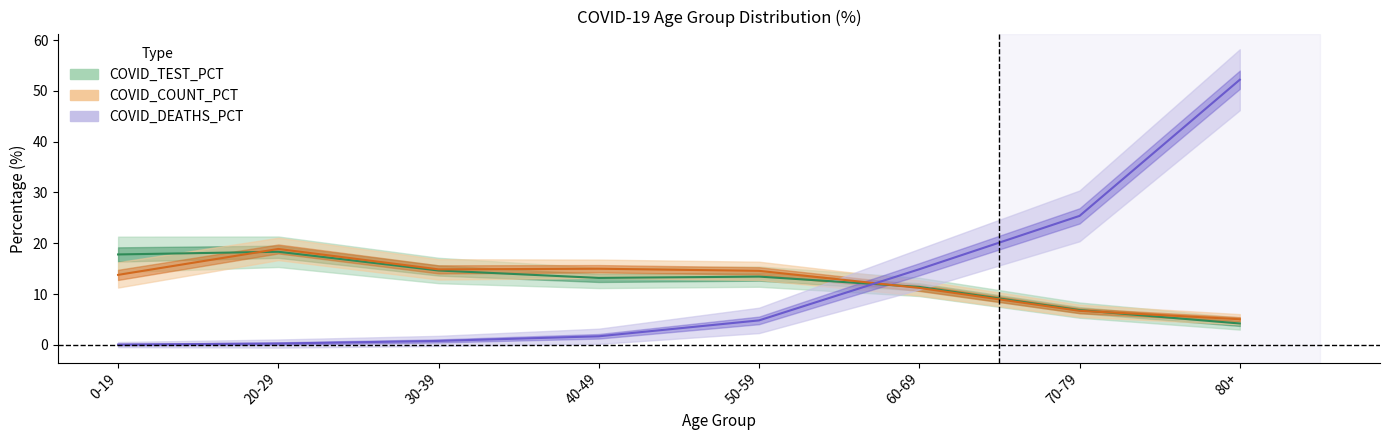

How many lines are shown in the chart?

3